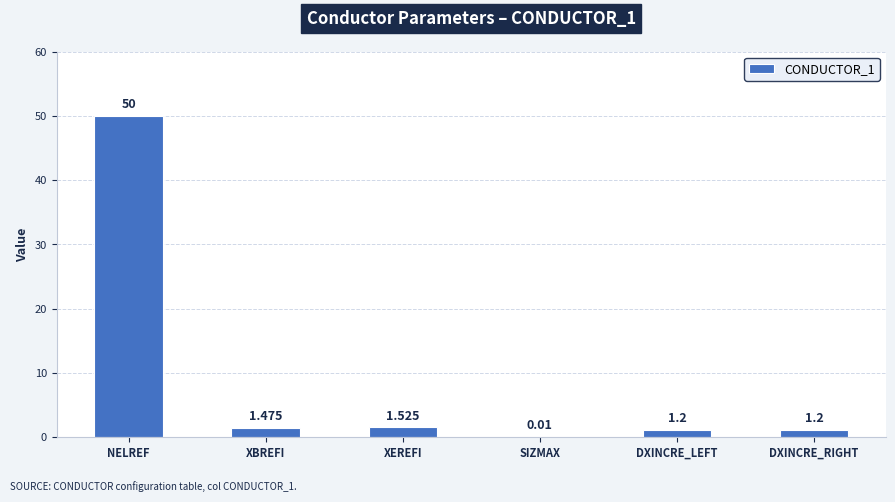

Which has a higher value, NELREF or DXINCRE_RIGHT?

NELREF